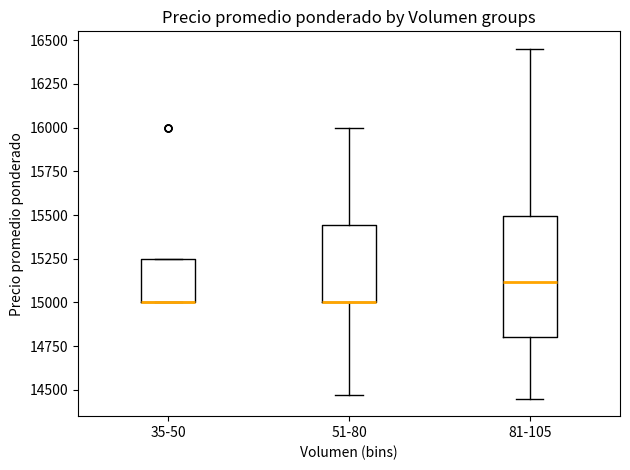

Where does the upper whisker of the box for 81-105 end on the y-axis? The values are not printed on the chart, so give them approximately, as read against the axis.

16450